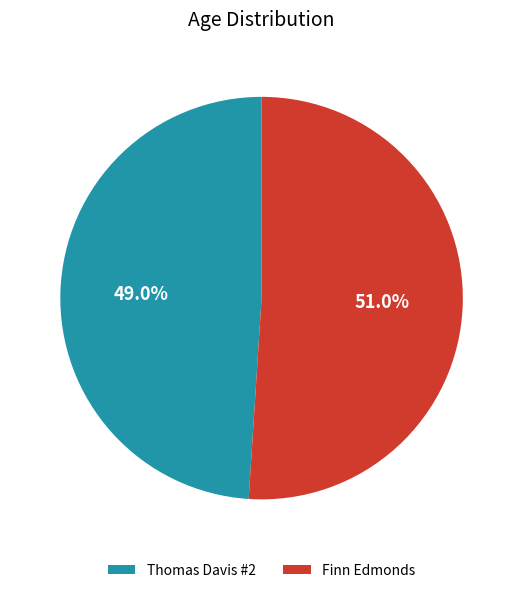

What is the largest slice in the pie chart?

Finn Edmonds